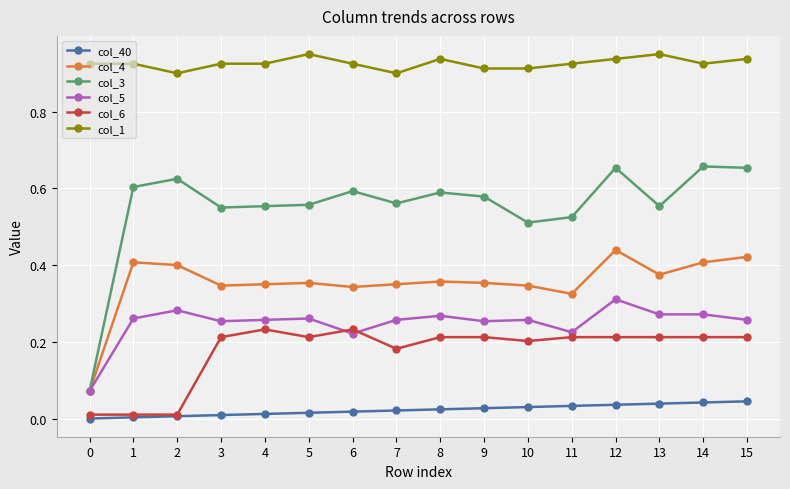

Is it true that col_3 equals 0.6 at 6?

True